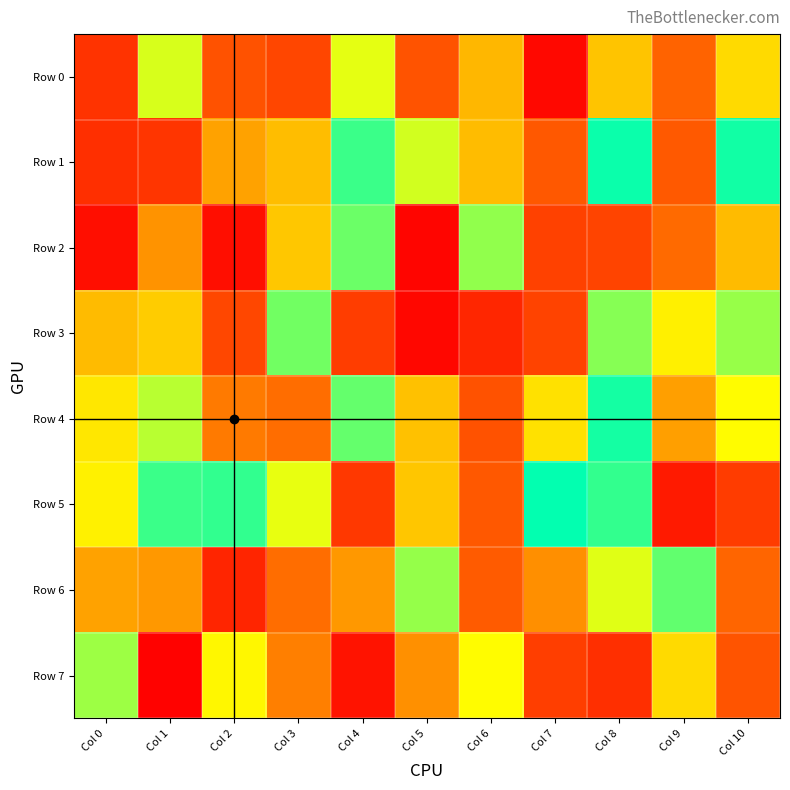

Reading left to right, transcribe all the data shown in this chart.

Row 0: Col 0=169331	Col 1=718706	Col 2=267996	Col 3=229509	Col 4=701026	Col 5=273588	Col 6=511296	Col 7=29962	Col 8=540446	Col 9=324296	Col 10=587460
Row 1: Col 0=155075	Col 1=177449	Col 2=465372	Col 3=525320	Col 4=923410	Col 5=724863	Col 6=522062	Col 7=287548	Col 8=985806	Col 9=292789	Col 10=976521
Row 2: Col 0=48346	Col 1=431959	Col 2=48393	Col 3=546538	Col 4=858341	Col 5=18056	Col 6=810224	Col 7=215077	Col 8=226493	Col 9=343045	Col 10=517593
Row 3: Col 0=519446	Col 1=557220	Col 2=233400	Col 3=850396	Col 4=202225	Col 5=23548	Col 6=128589	Col 7=219251	Col 8=823450	Col 9=635712	Col 10=802531
Row 4: Col 0=613322	Col 1=759371	Col 2=378130	Col 3=351189	Col 4=868398	Col 5=531812	Col 6=270757	Col 7=602843	Col 8=972396	Col 9=457202	Col 10=662017
Row 5: Col 0=638558	Col 1=923211	Col 2=934017	Col 3=695586	Col 4=186613	Col 5=543152	Col 6=288283	Col 7=996003	Col 8=932339	Col 9=89088	Col 10=198094
Row 6: Col 0=465361	Col 1=441581	Col 2=124501	Col 3=350186	Col 4=443741	Col 5=804337	Col 6=297682	Col 7=425239	Col 8=705641	Col 9=871403	Col 10=332492
Row 7: Col 0=794179	Col 1=7834	Col 2=649878	Col 3=389471	Col 4=64818	Col 5=427544	Col 6=661974	Col 7=205017	Col 8=156803	Col 9=586748	Col 10=276520